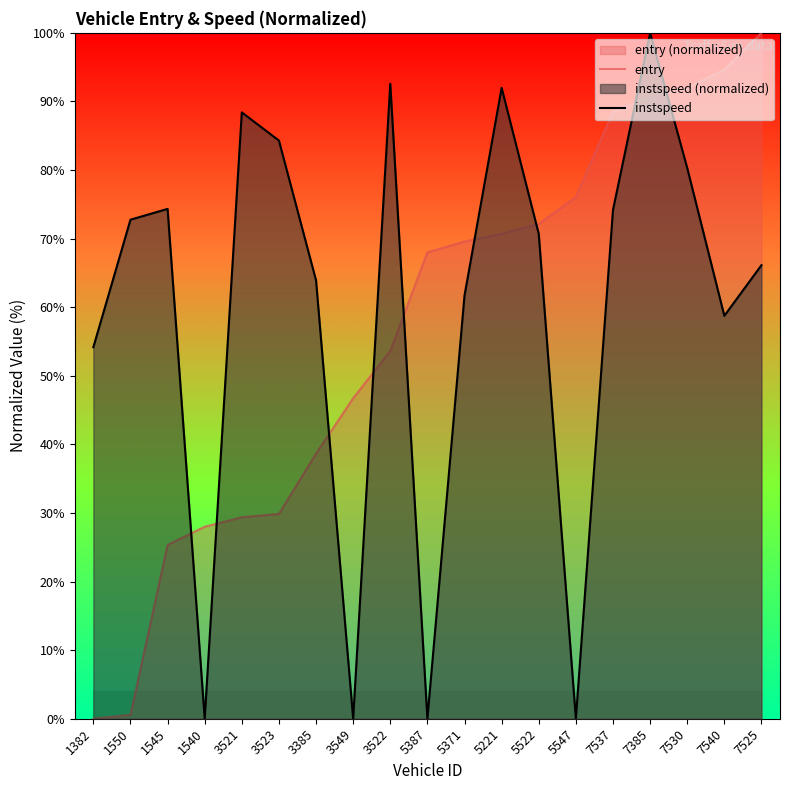

At which category does instspeed reach its first local peak?

1545